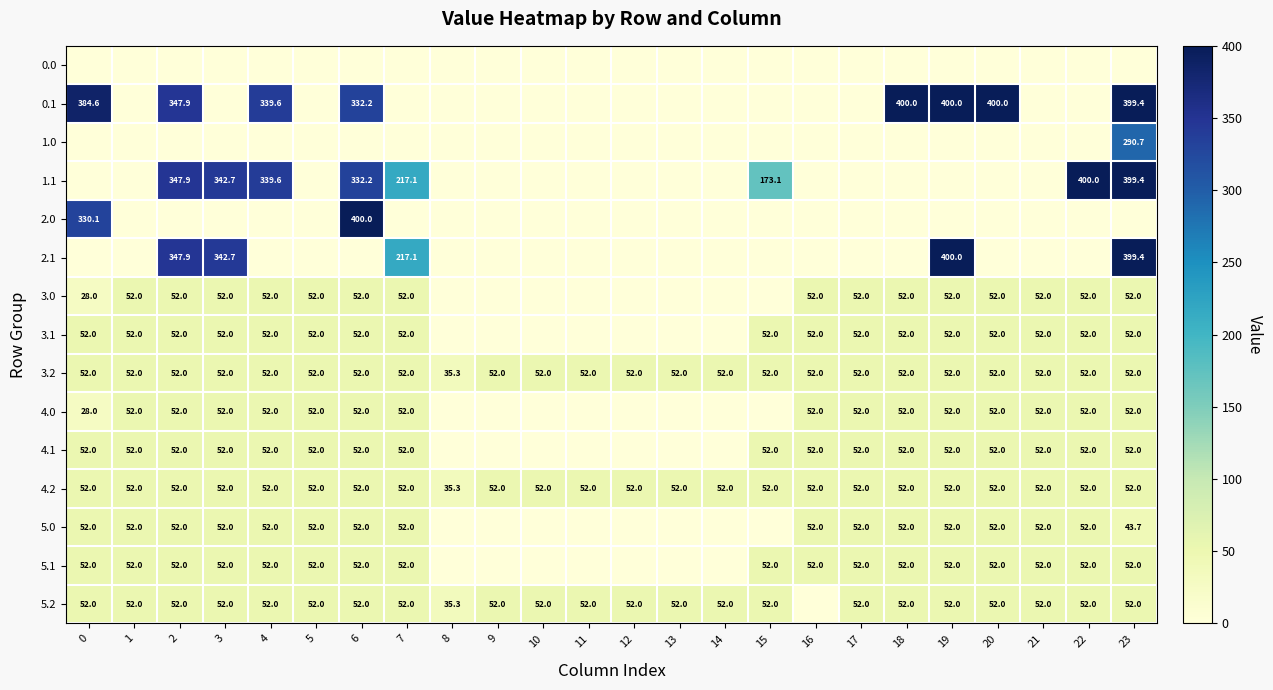

What is the sum of all row_12 values?

823.7